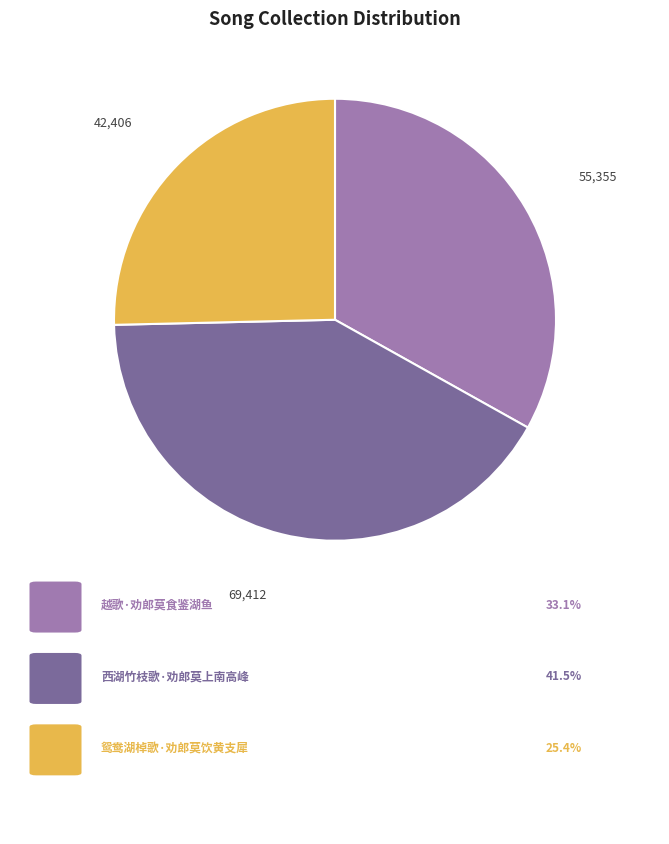

Is there a majority slice in this chart?

No